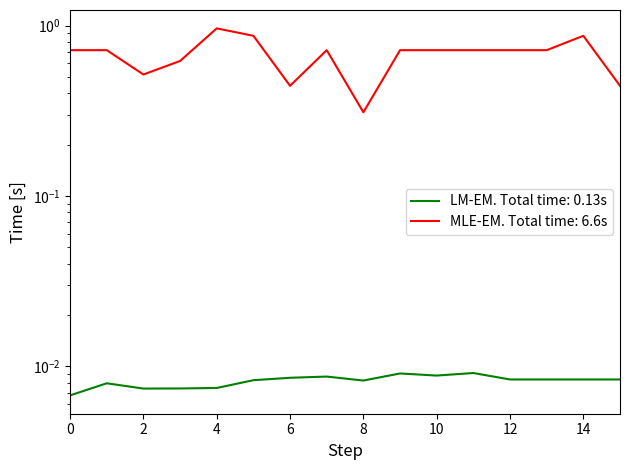

Does the chart display data point markers on the line(s)?

No